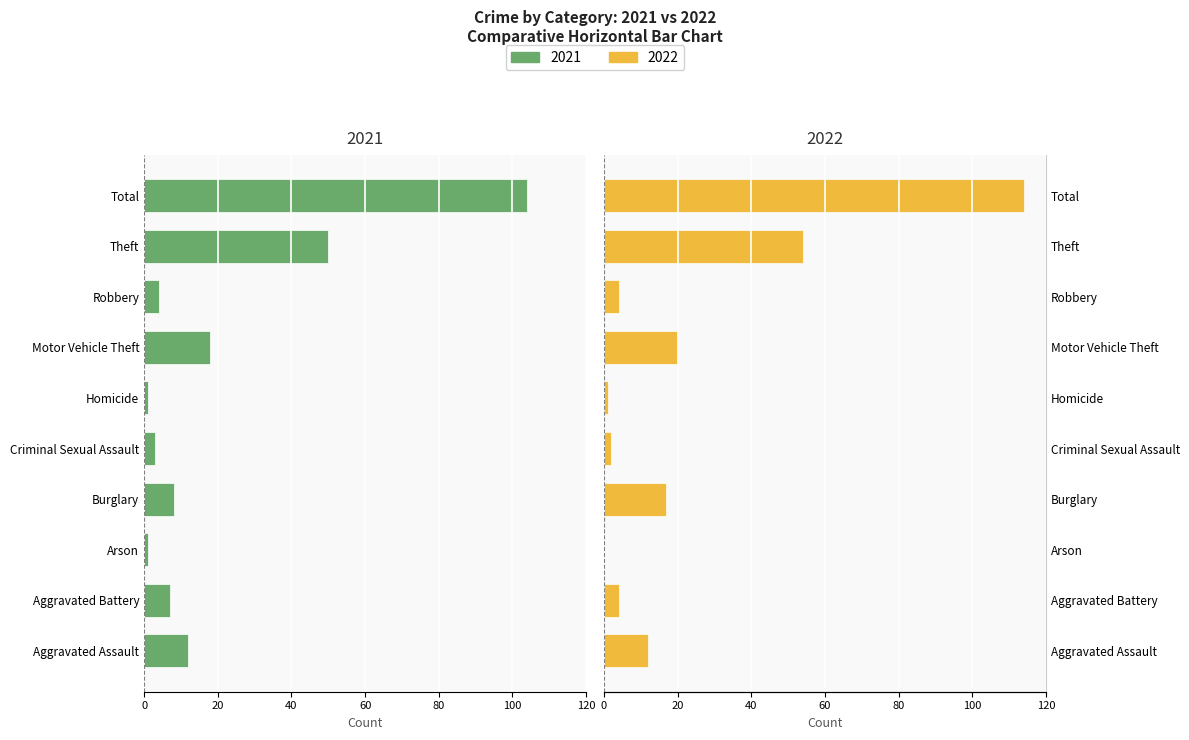

At which label is Left (2021) closest to -52?

Theft